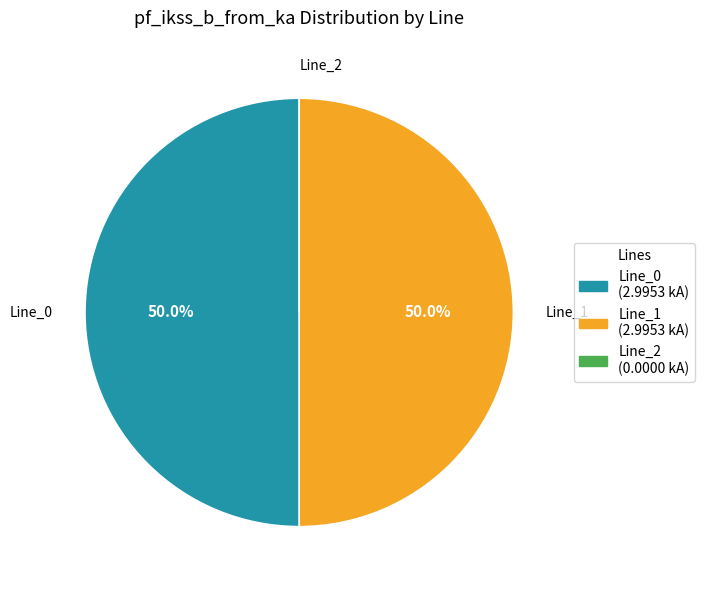

How much of the chart is everything except Line_0?

50.0%